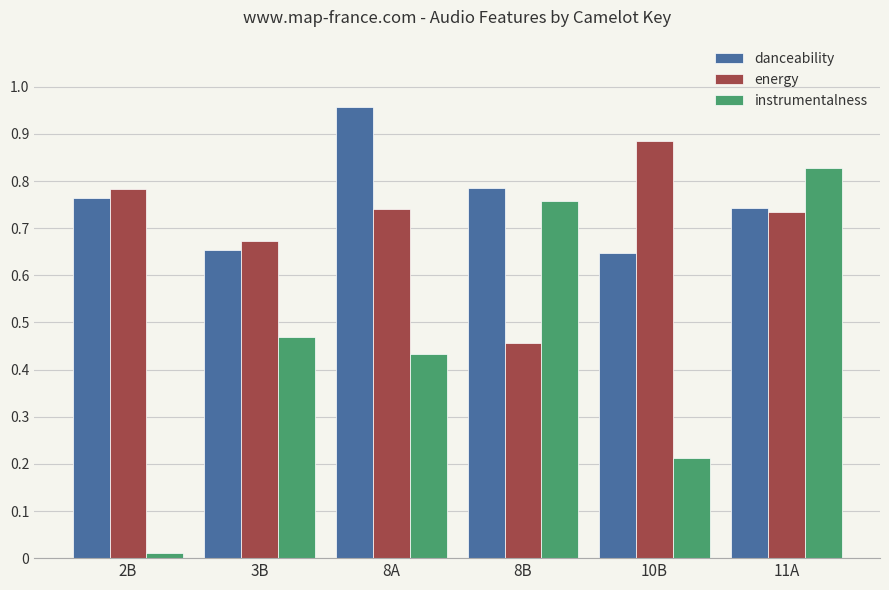

Which label corresponds to the smallest value in the chart?

2B